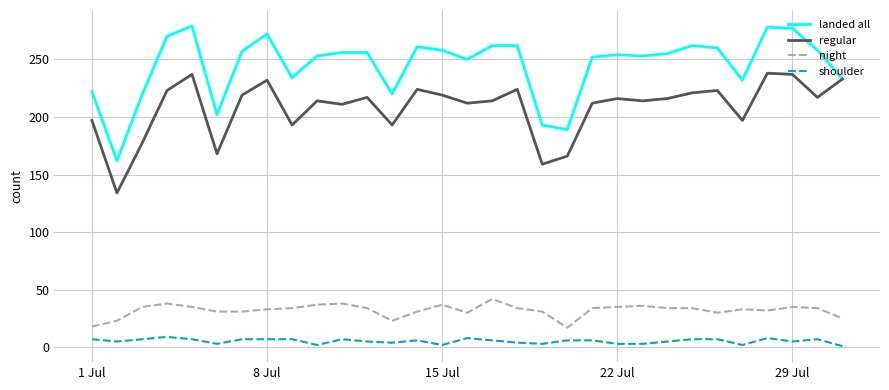

Which series has the largest total across all categories?

landed all